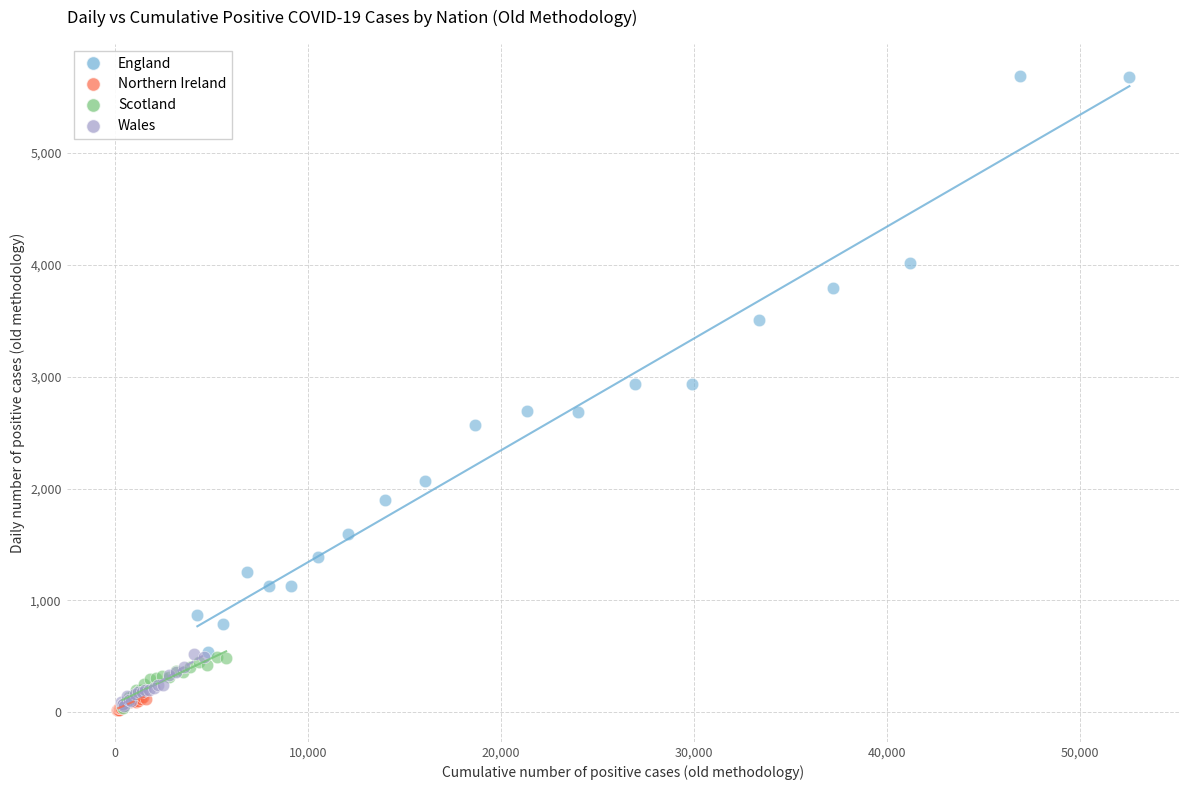

Which series has the largest Y range (max minus min)?

England